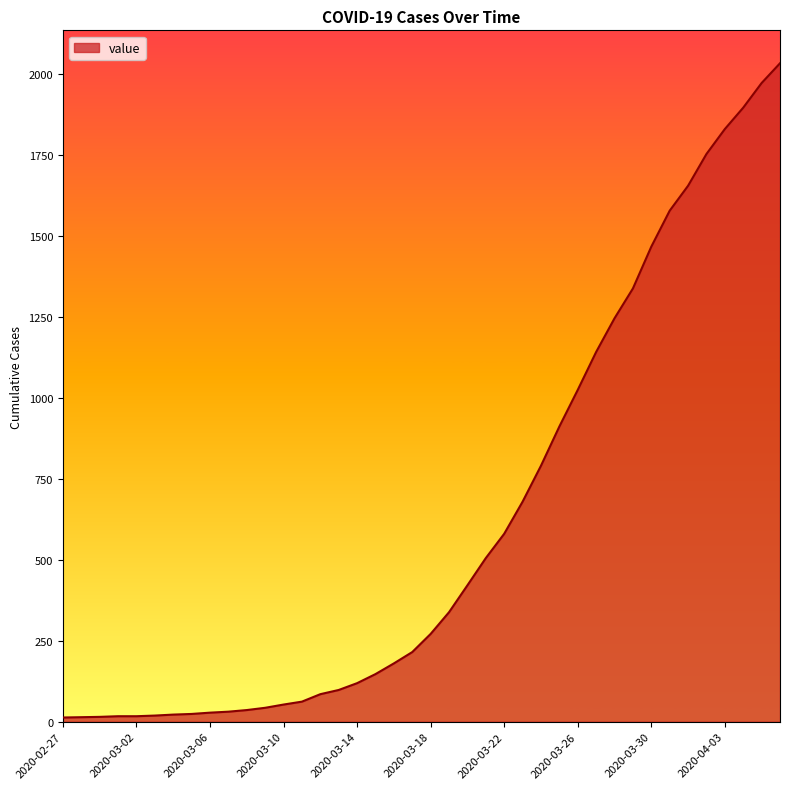

What is the greatest value displayed?

2032